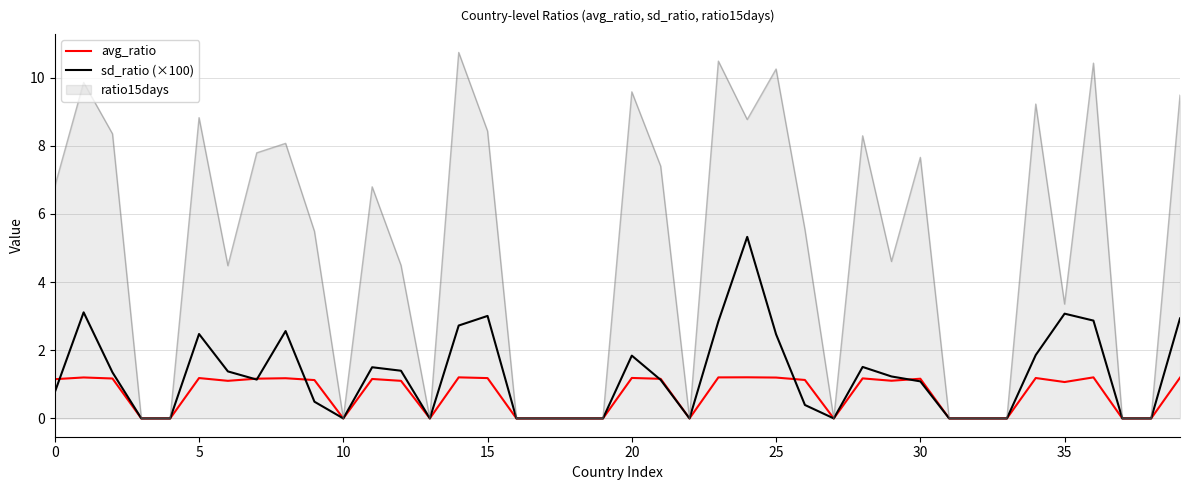

What is the sum of all avg_ratio values?

29.1